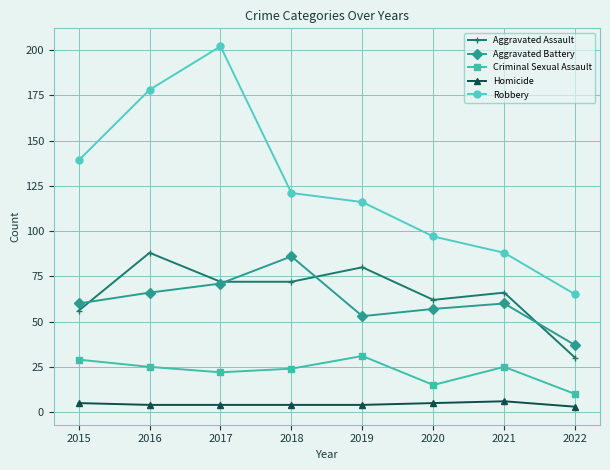

How many interior local peaks does the Aggravated Assault series have?

3